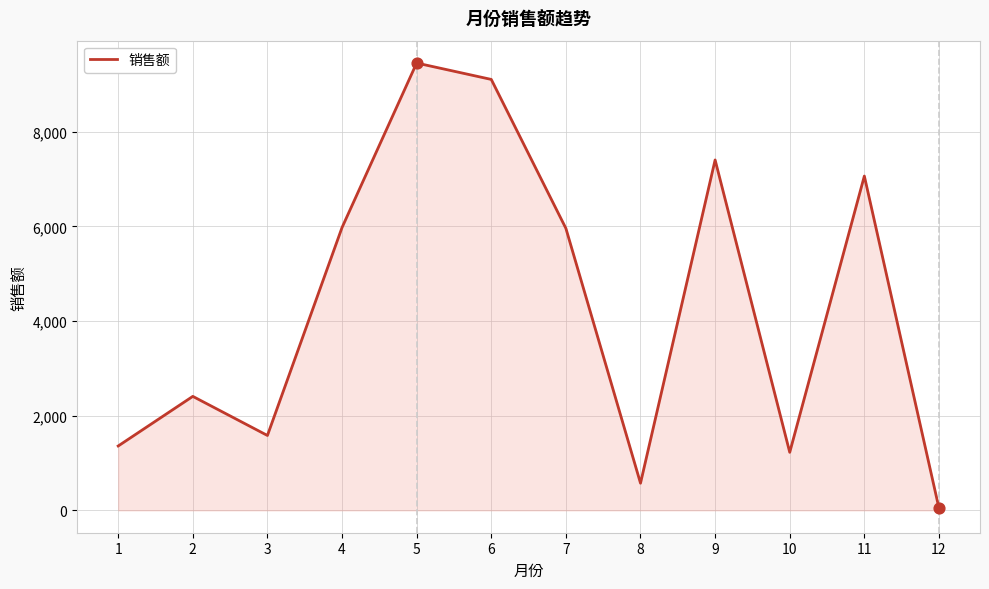

Which has a higher value, 7 or 12?

7